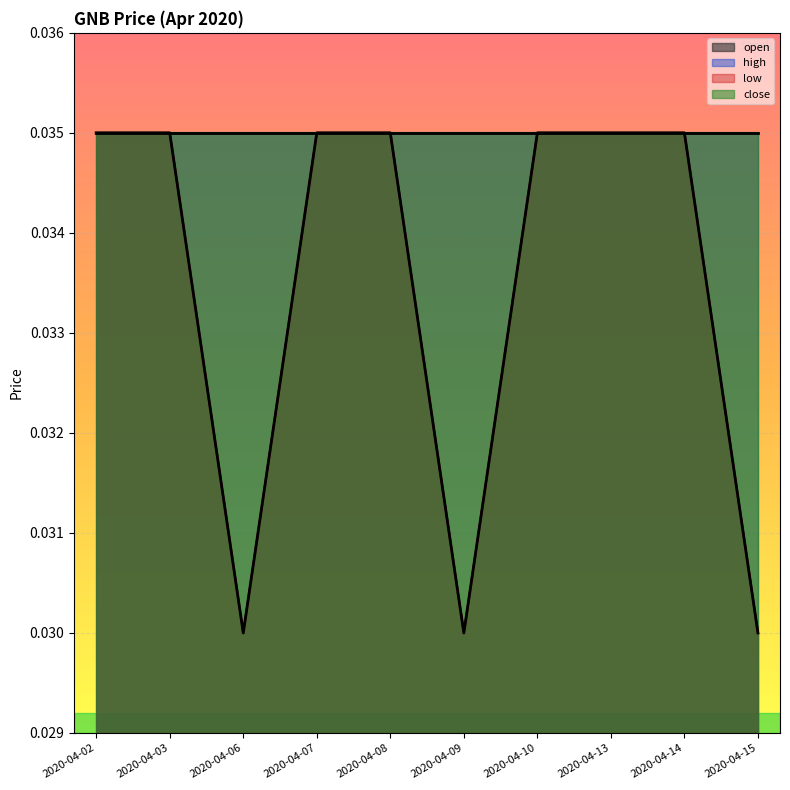

The low series shows 0.0 at 2020-04-14. True or false?

True